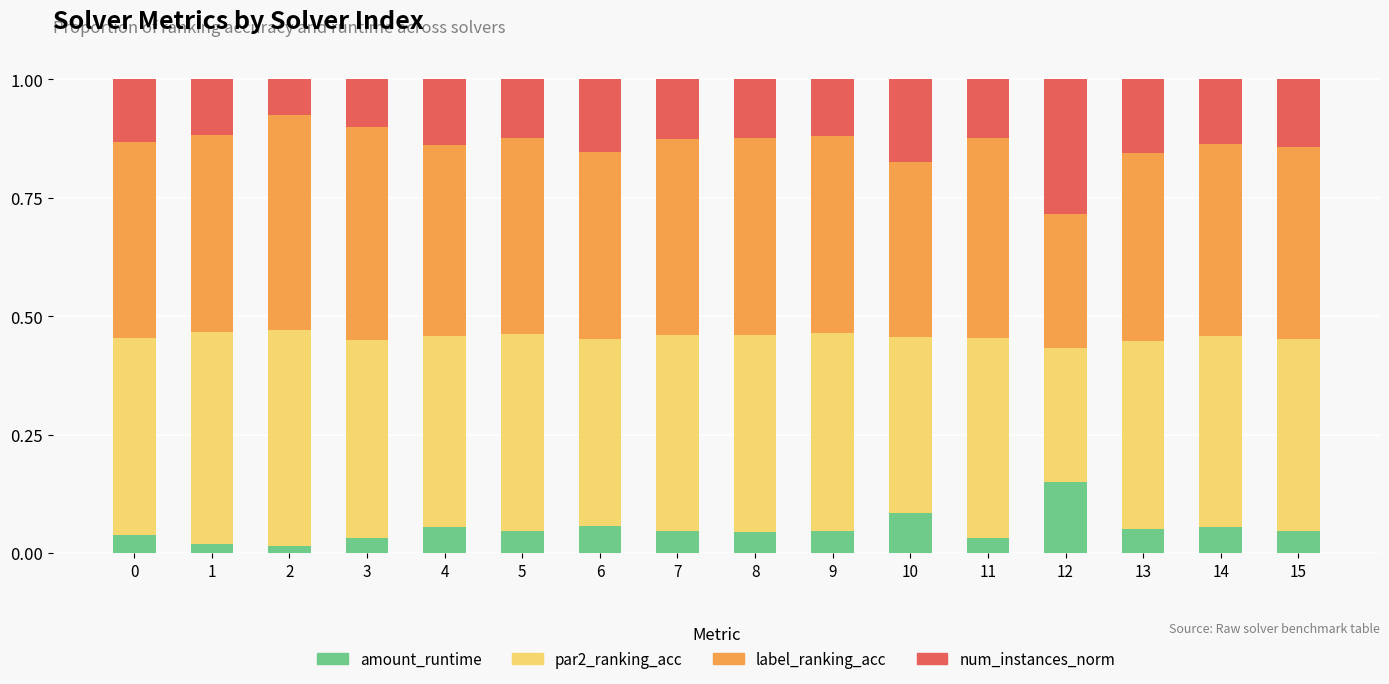

Which category has the highest value in the amount_runtime series?

12